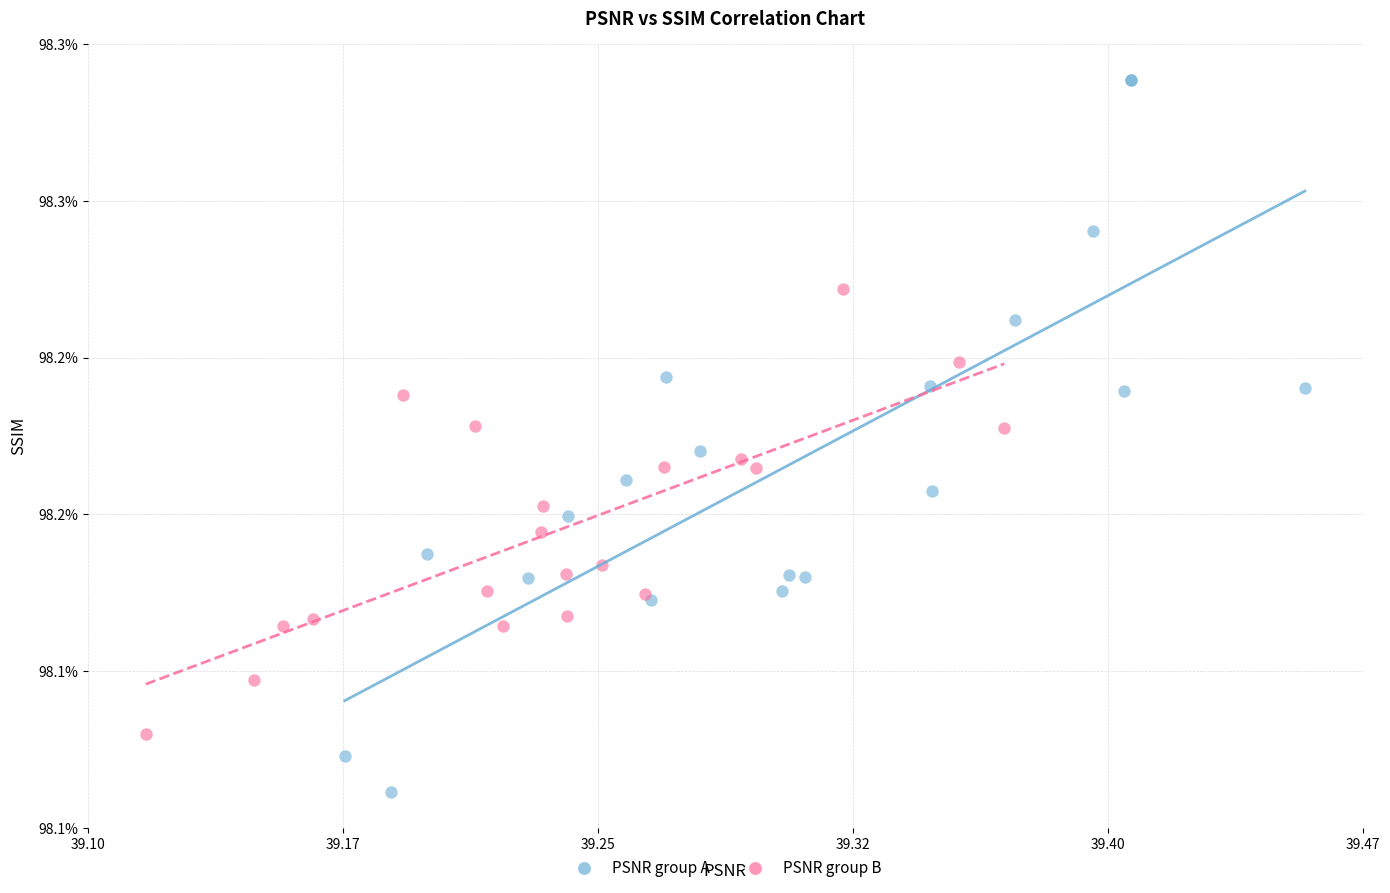

What are all the series names shown in the legend?

PSNR group A, PSNR group B